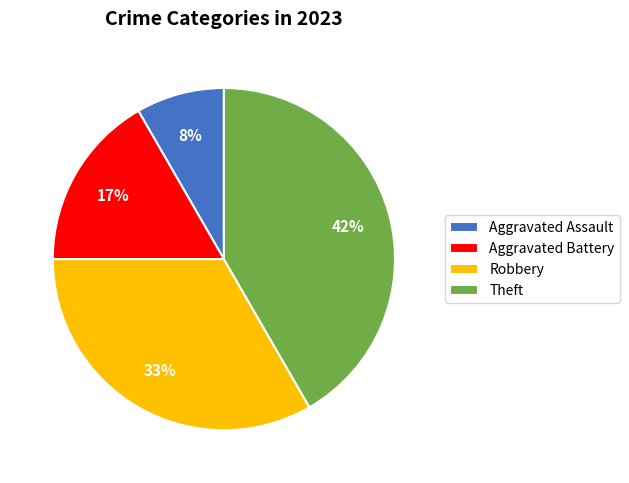

Count the number of slices in the pie.

4